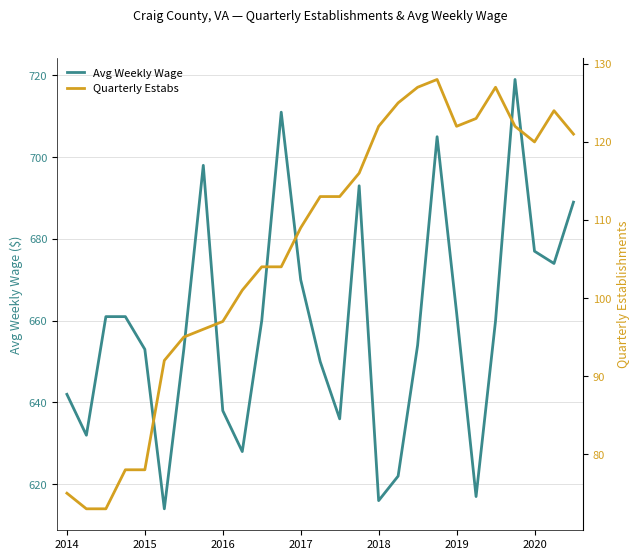

Rank the series by their maximum value, from highest to lowest.

Avg Weekly Wage, Quarterly Estabs